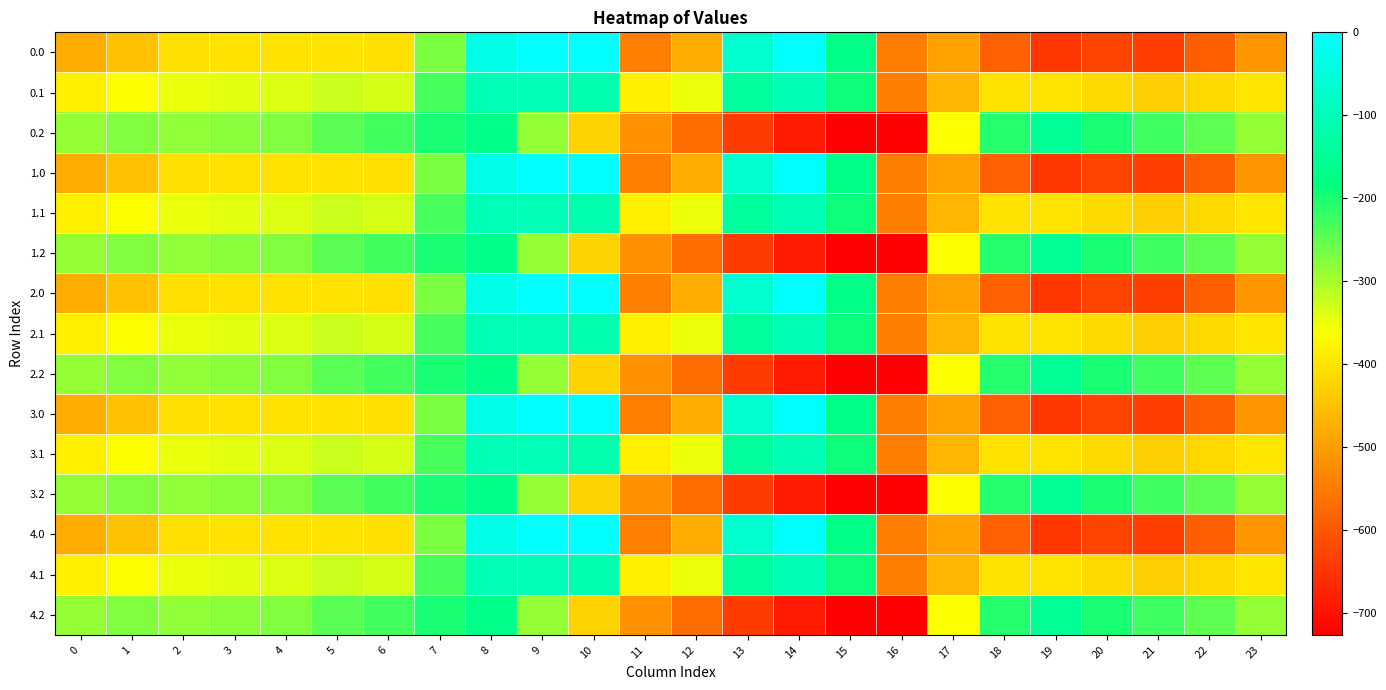

List the series in order of their peak value, lowest first.

0.2, 1.2, 2.2, 3.2, 4.2, 0.1, 1.1, 2.1, 3.1, 4.1, 0.0, 1.0, 2.0, 3.0, 4.0